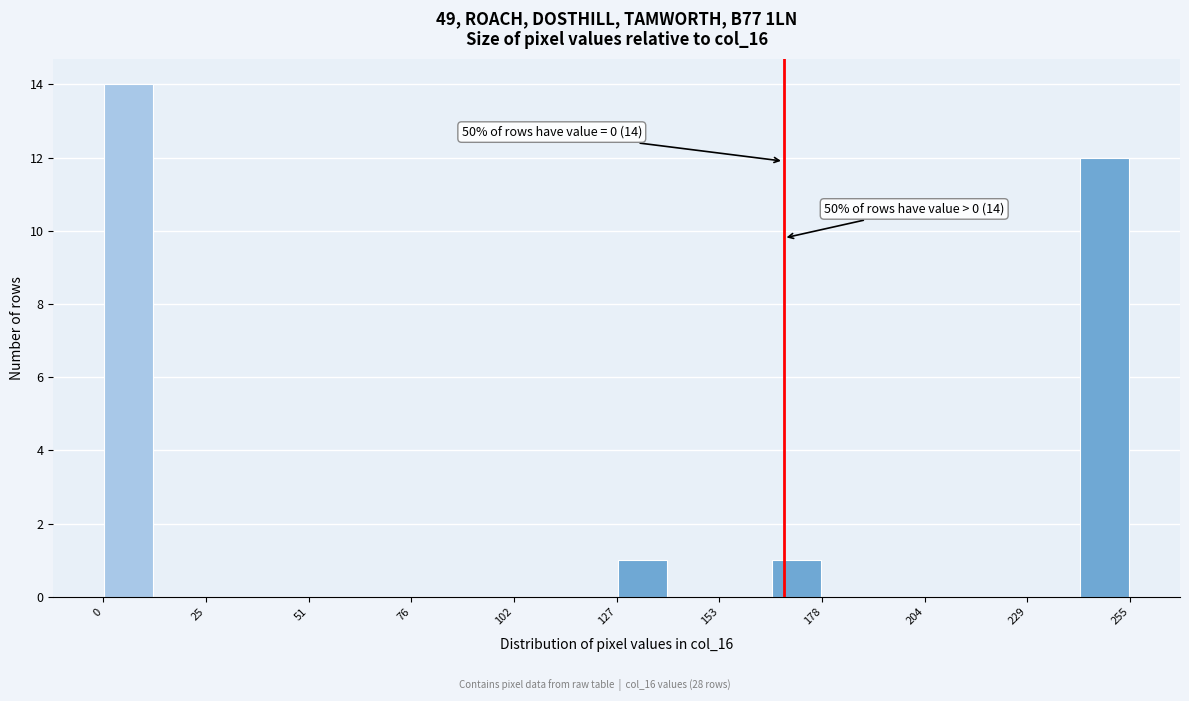

Around what value on the x-axis is the tallest bar? Give the approximate position of its centre, as read against the axis.

5